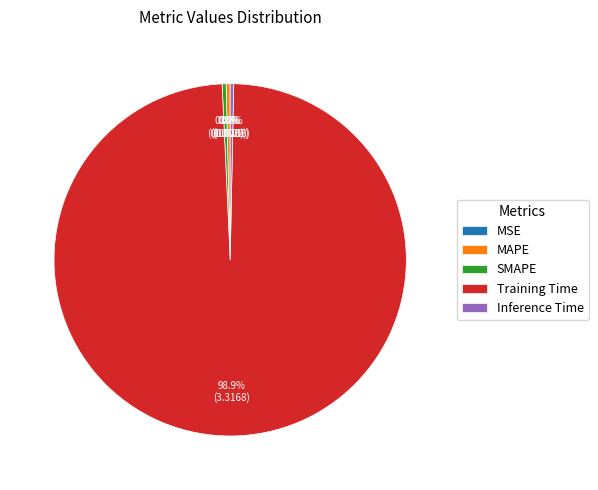

True or false: Inference Time accounts for 0% of the total.

True